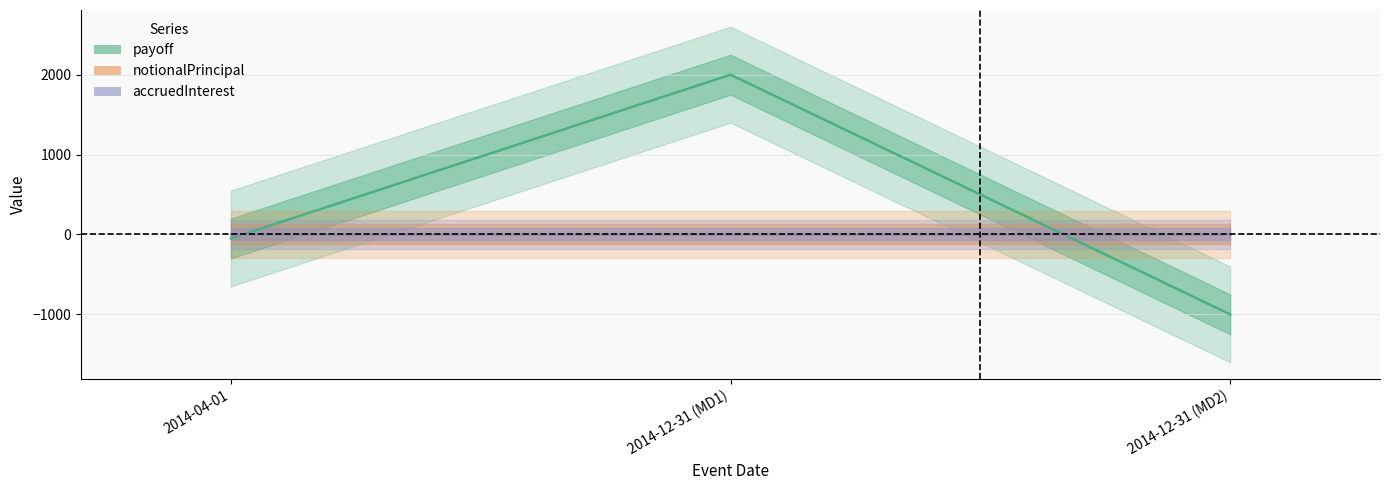

What is the total value across all series at 2014-12-31 (MD1)?

2000